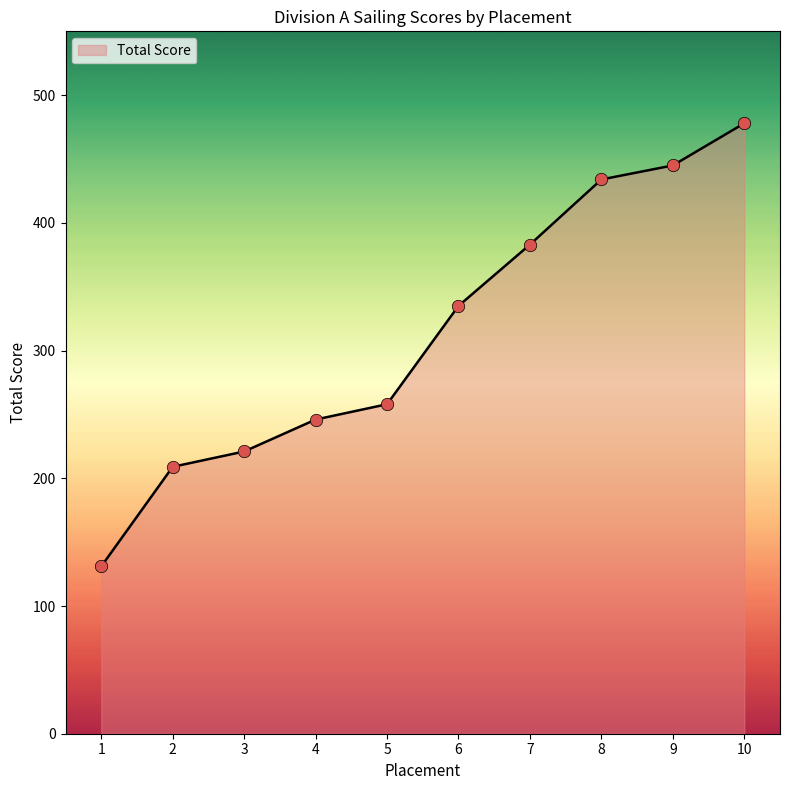

Approximately how many times larger is the value at 8 compared to 9?

1.0